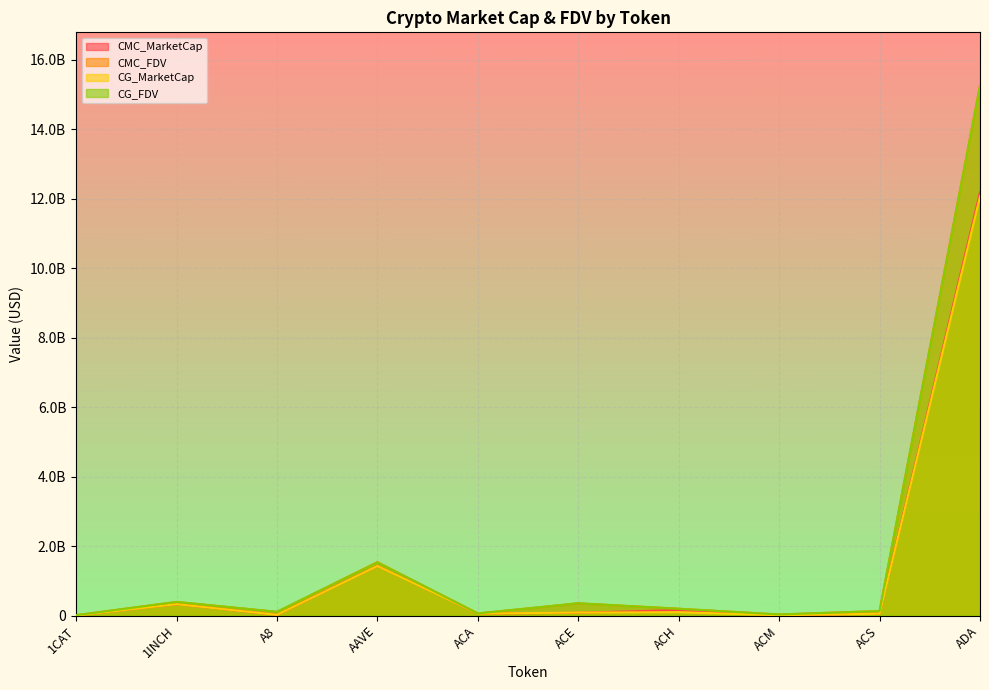

Reading right to left, list all the values displayed in this chart.

CMC_MarketCap: 12186878765	52629930	9766310	156165949	80731026	55865686	1431033103	18489587	327324369	0
CMC_FDV: 15261344208	129611741	30402972	195285617	351932362	60075055	1536431890	106661452	391076062	9529121
CG_MarketCap: 12062965321	52570473	9772379	96528872	86197866	55843873	1426739565	20663025	327835679	0
CG_FDV: 15243058045	129465384	30361019	195256682	353266374	60051598	1531822123	106510437	391686958	9556502